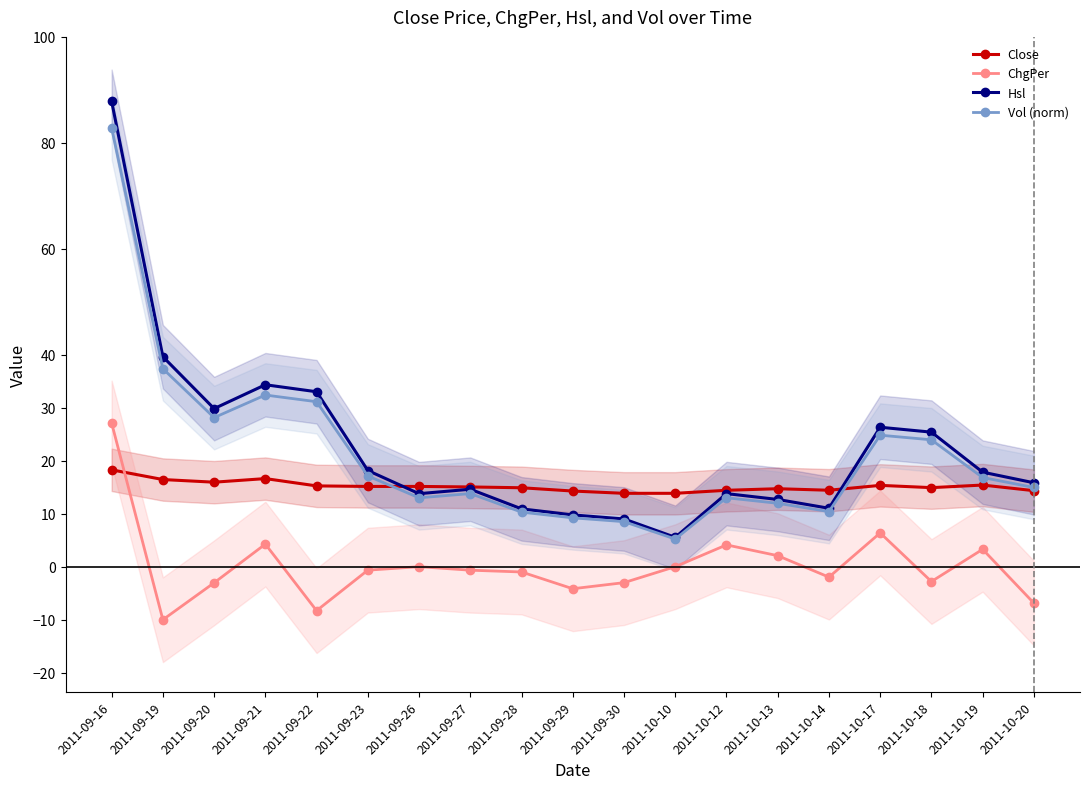

True or false: Hsl and ChgPer cross at least once.

False